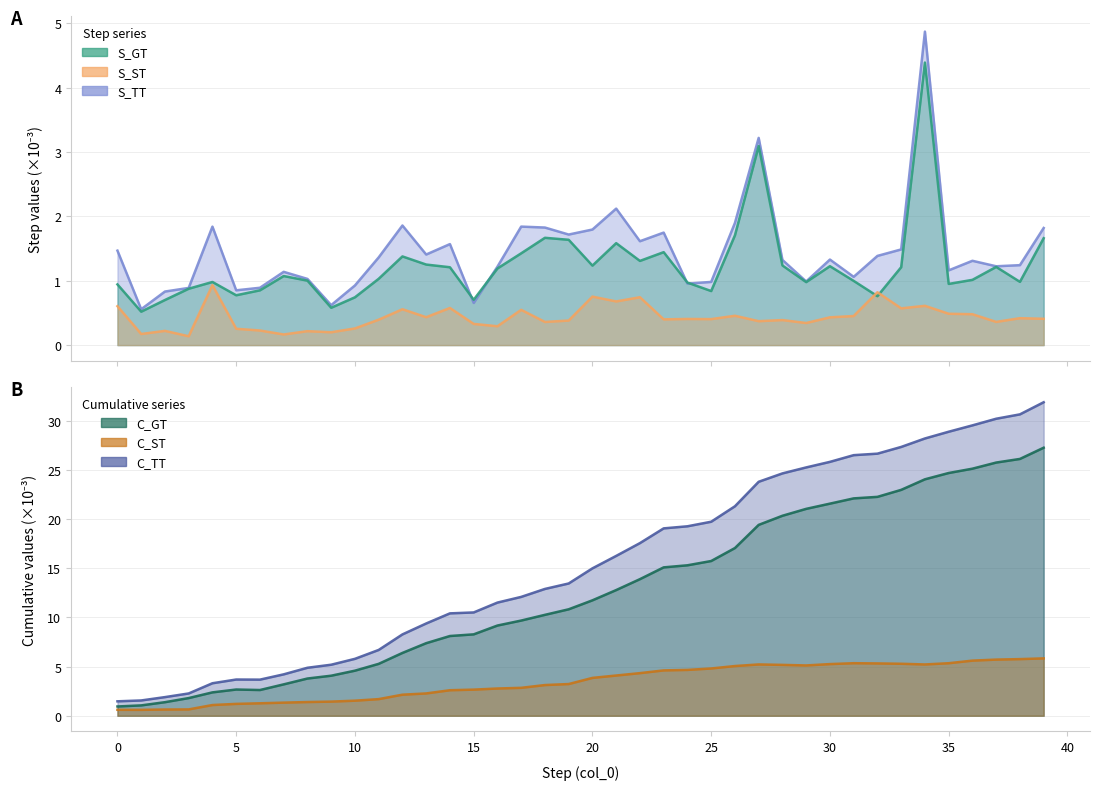

Reading left to right, extract all data points from this chart.

S_GT: 0=0.9	1=0.5	2=0.7	3=0.9	4=1.0	5=0.8	6=0.9	7=1.1	8=1.0	9=0.6	10=0.7	11=1.0	12=1.4	13=1.3	14=1.2	15=0.7	16=1.2	17=1.4	18=1.7	19=1.6	20=1.2	21=1.6	22=1.3	23=1.4	24=1.0	25=0.8	26=1.7	27=3.1	28=1.2	29=1.0	30=1.2	31=1.0	32=0.8	33=1.2	34=4.4	35=1.0	36=1.0	37=1.2	38=1.0	39=1.7
S_ST: 0=0.6	1=0.2	2=0.2	3=0.1	4=0.9	5=0.3	6=0.2	7=0.2	8=0.2	9=0.2	10=0.3	11=0.4	12=0.6	13=0.4	14=0.6	15=0.3	16=0.3	17=0.5	18=0.4	19=0.4	20=0.8	21=0.7	22=0.7	23=0.4	24=0.4	25=0.4	26=0.5	27=0.4	28=0.4	29=0.3	30=0.4	31=0.5	32=0.8	33=0.6	34=0.6	35=0.5	36=0.5	37=0.4	38=0.4	39=0.4
S_TT: 0=1.5	1=0.6	2=0.8	3=0.9	4=1.8	5=0.9	6=0.9	7=1.1	8=1.0	9=0.6	10=0.9	11=1.4	12=1.9	13=1.4	14=1.6	15=0.7	16=1.2	17=1.8	18=1.8	19=1.7	20=1.8	21=2.1	22=1.6	23=1.7	24=1.0	25=1.0	26=1.9	27=3.2	28=1.3	29=1.0	30=1.3	31=1.1	32=1.4	33=1.5	34=4.9	35=1.2	36=1.3	37=1.2	38=1.2	39=1.8
C_GT: 0=0.9	1=1.1	2=1.4	3=1.8	4=2.4	5=2.7	6=2.6	7=3.2	8=3.8	9=4.1	10=4.6	11=5.3	12=6.4	13=7.4	14=8.1	15=8.3	16=9.2	17=9.7	18=10.3	19=10.8	20=11.7	21=12.8	22=13.9	23=15.1	24=15.3	25=15.7	26=17.1	27=19.4	28=20.4	29=21.1	30=21.6	31=22.1	32=22.3	33=23.0	34=24.1	35=24.7	36=25.1	37=25.8	38=26.1	39=27.3
C_ST: 0=0.6	1=0.6	2=0.6	3=0.6	4=1.1	5=1.2	6=1.3	7=1.3	8=1.4	9=1.4	10=1.5	11=1.7	12=2.1	13=2.3	14=2.6	15=2.7	16=2.8	17=2.8	18=3.1	19=3.2	20=3.9	21=4.1	22=4.3	23=4.6	24=4.7	25=4.8	26=5.1	27=5.2	28=5.2	29=5.1	30=5.3	31=5.3	32=5.3	33=5.3	34=5.2	35=5.3	36=5.6	37=5.7	38=5.8	39=5.8
C_TT: 0=1.5	1=1.6	2=1.9	3=2.3	4=3.3	5=3.7	6=3.7	7=4.2	8=4.9	9=5.2	10=5.8	11=6.7	12=8.3	13=9.4	14=10.4	15=10.5	16=11.5	17=12.1	18=12.9	19=13.5	20=15.0	21=16.3	22=17.6	23=19.1	24=19.3	25=19.7	26=21.3	27=23.8	28=24.7	29=25.3	30=25.8	31=26.5	32=26.7	33=27.4	34=28.2	35=28.9	36=29.6	37=30.2	38=30.7	39=31.9